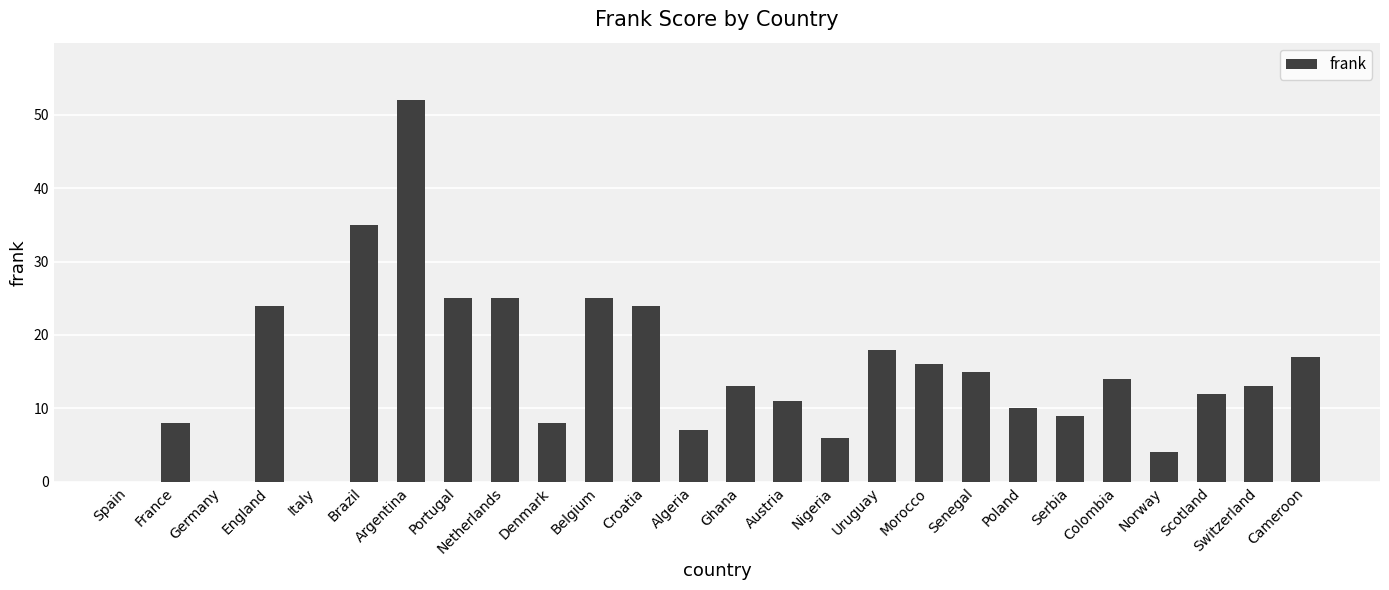

What is the difference between the values at Argentina and Scotland?

40